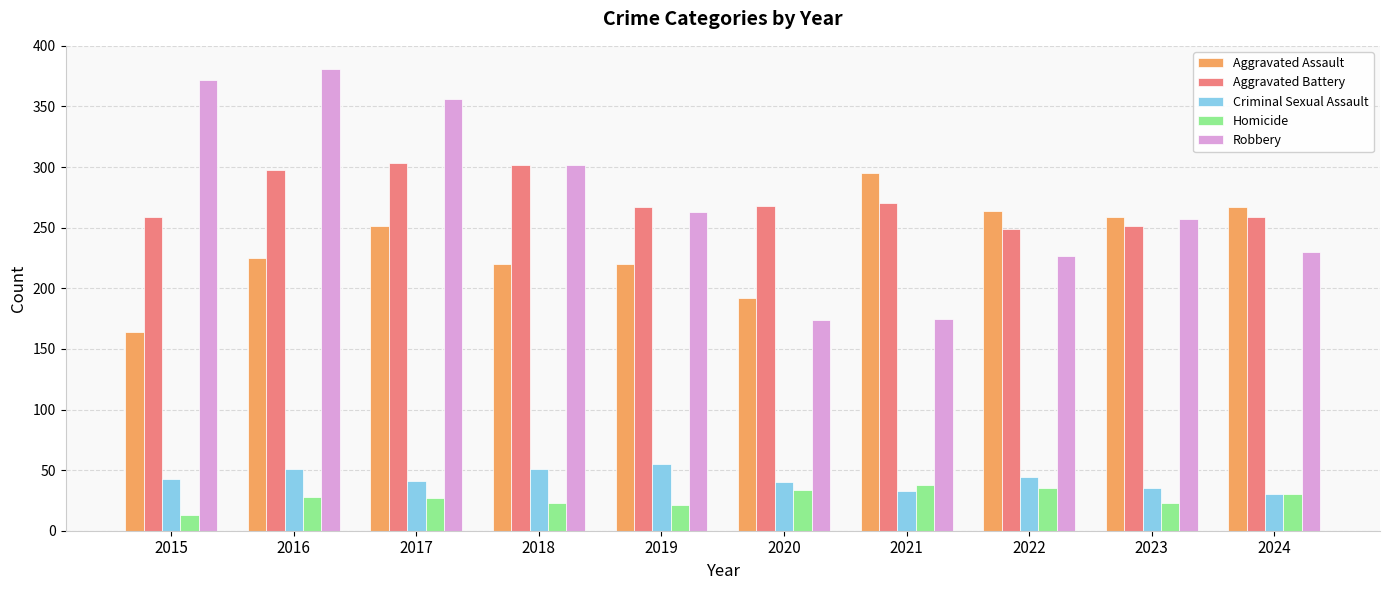

What is the greatest value displayed?

381